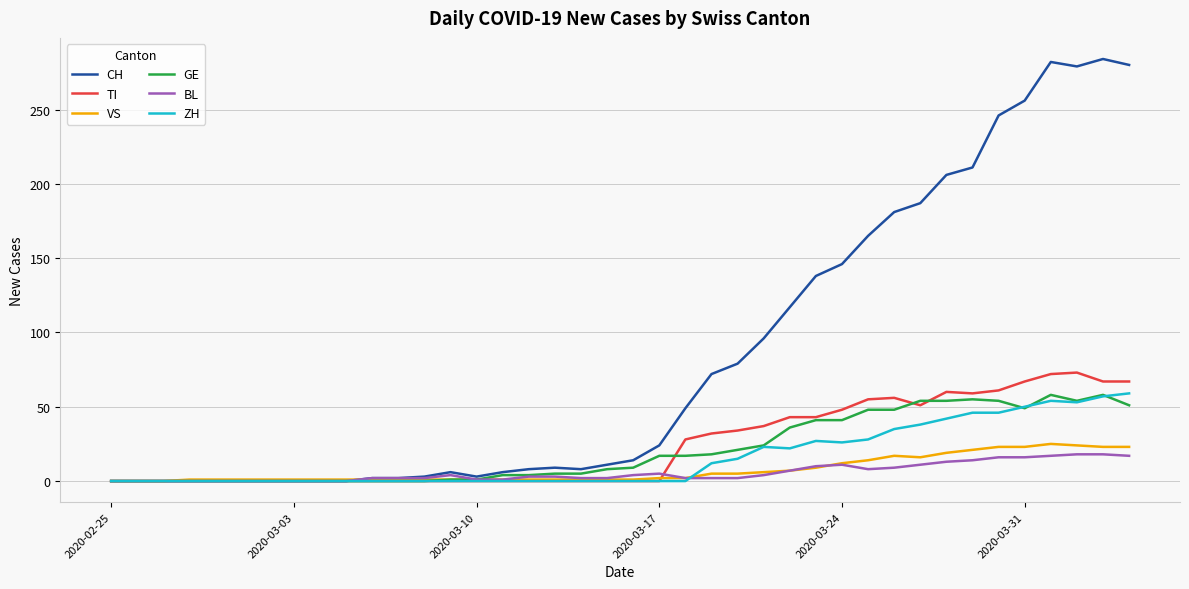

What is the maximum value shown in the chart?

284